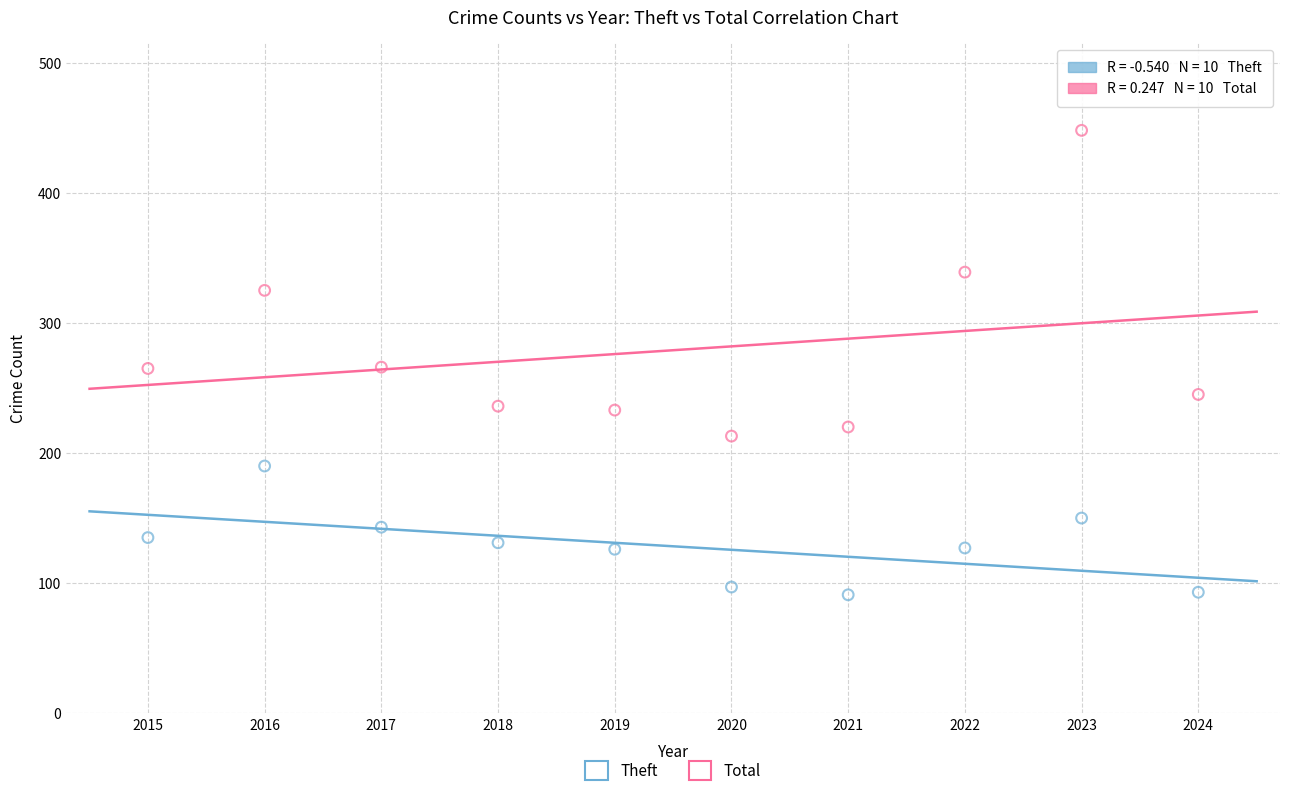

Which series has the largest Y range (max minus min)?

Total